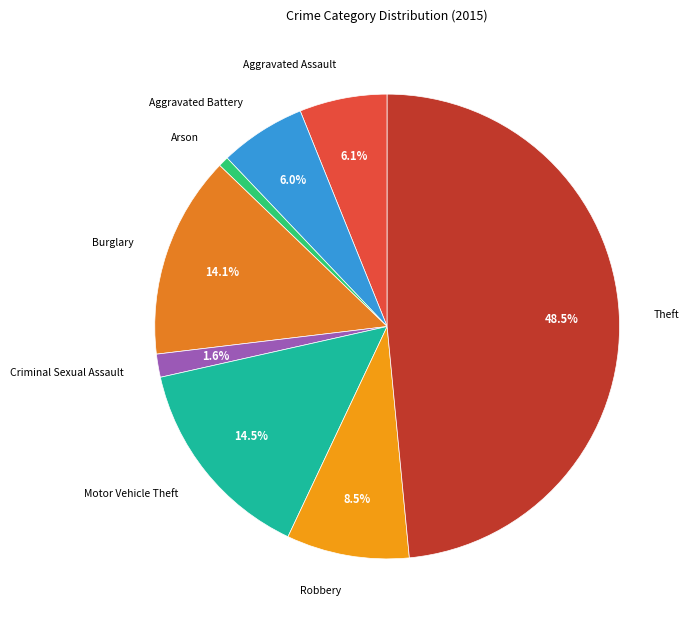

Is there a majority slice in this chart?

No